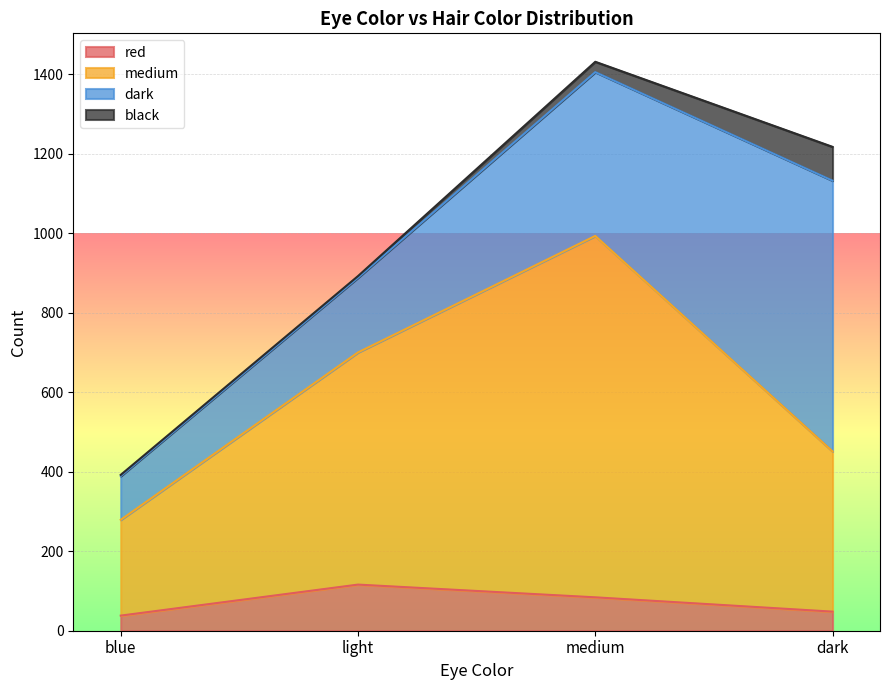

What is the minimum value shown in the chart?

38